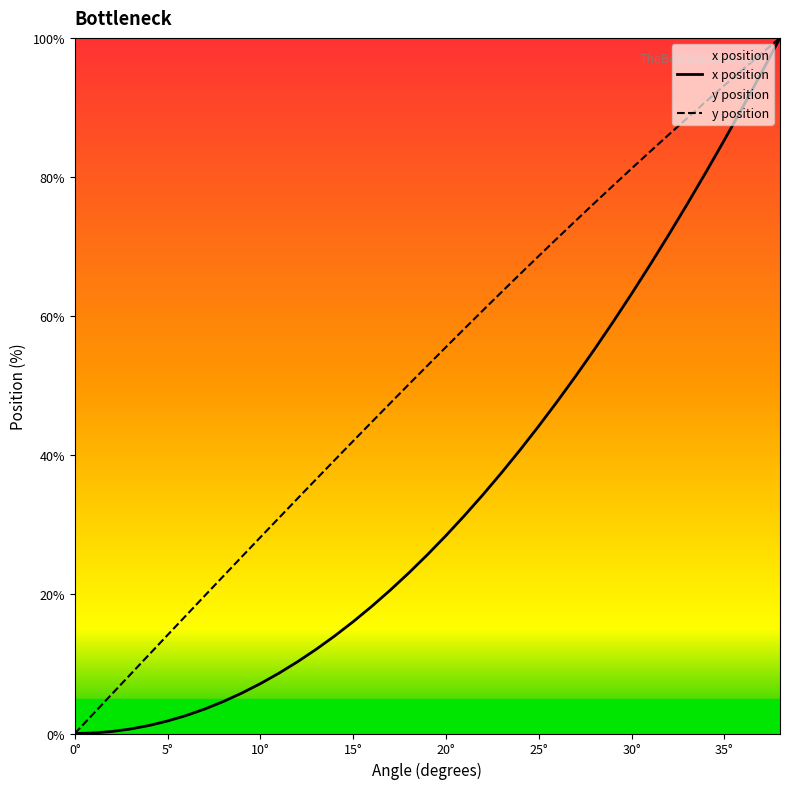

Which series has the largest total across all categories?

y position